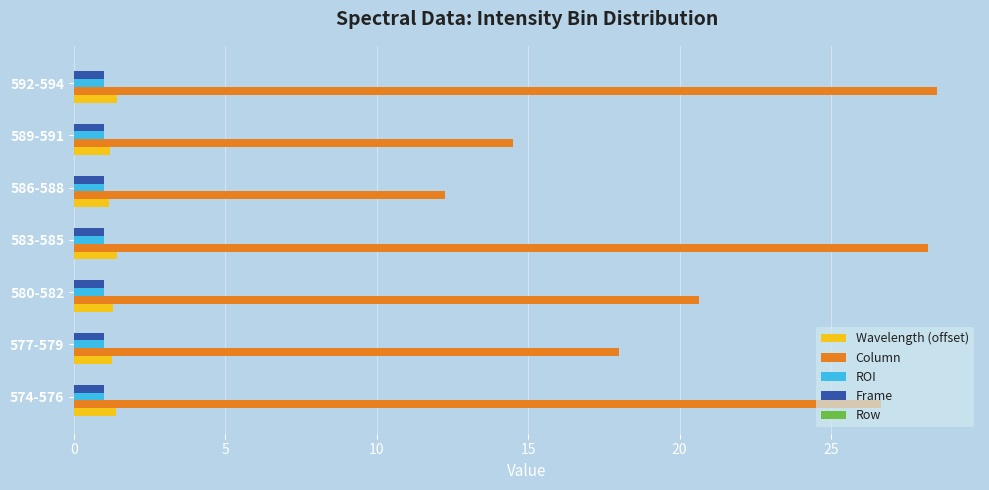

Which series has the largest total across all categories?

Column